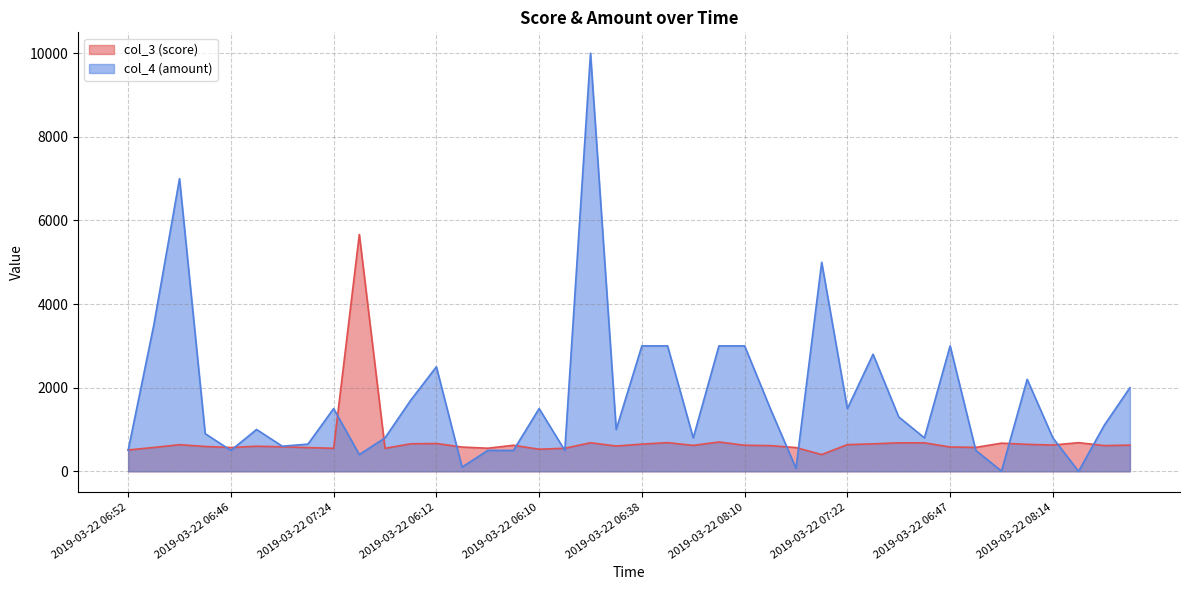

What are all the series names shown in the legend?

col_3 (score), col_4 (amount)